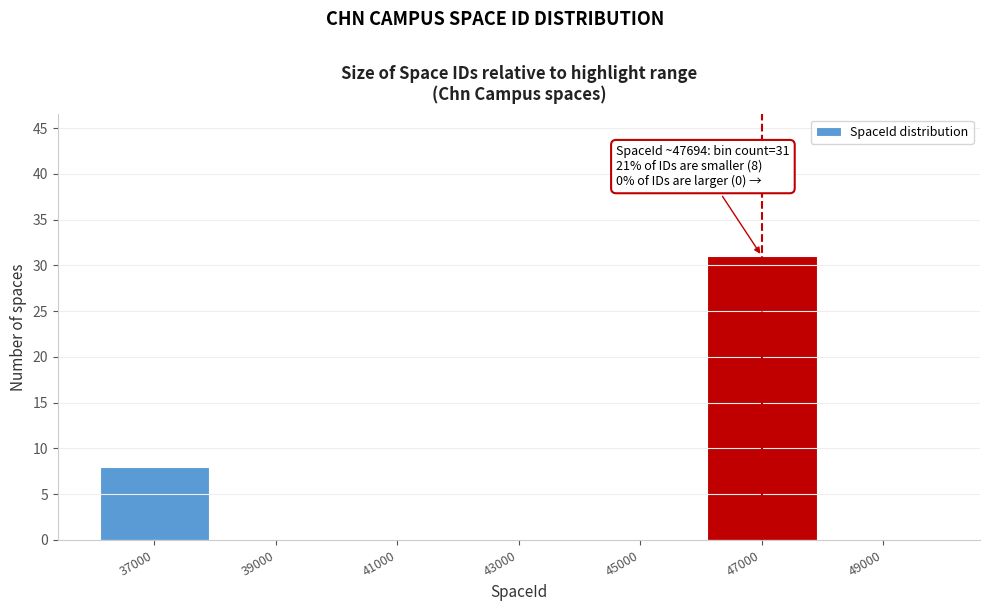

Reading right to left, what are all the values shown in this chart?

49000=0	47000=31	45000=0	43000=0	41000=0	39000=0	37000=8